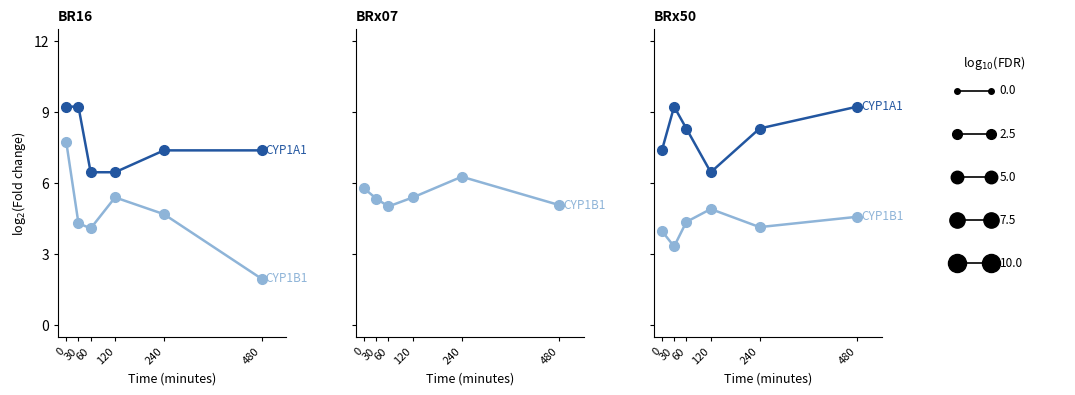

At how many categories does at least one series exceed 8?

4